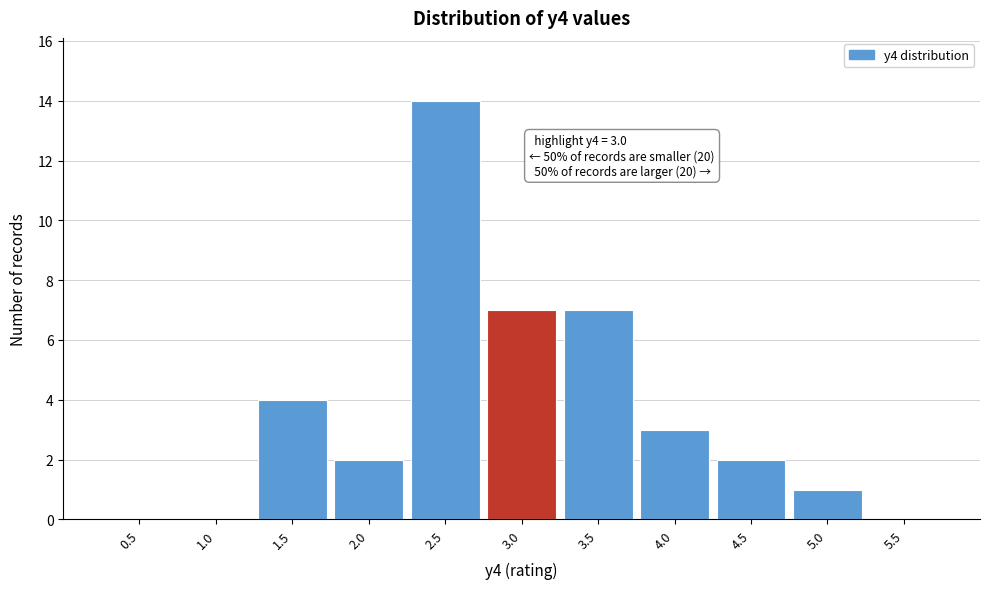

Reading left to right, what are all the values shown in this chart?

0.5=0	1.0=0	1.5=4	2.0=2	2.5=14	3.0=7	3.5=7	4.0=3	4.5=2	5.0=1	5.5=0